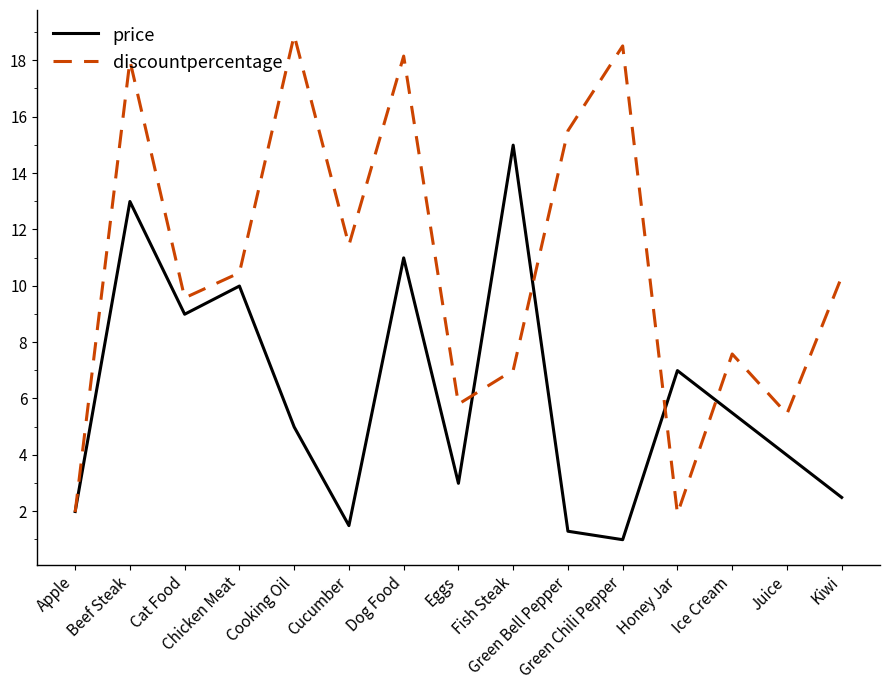

Which series has the largest total across all categories?

discountpercentage